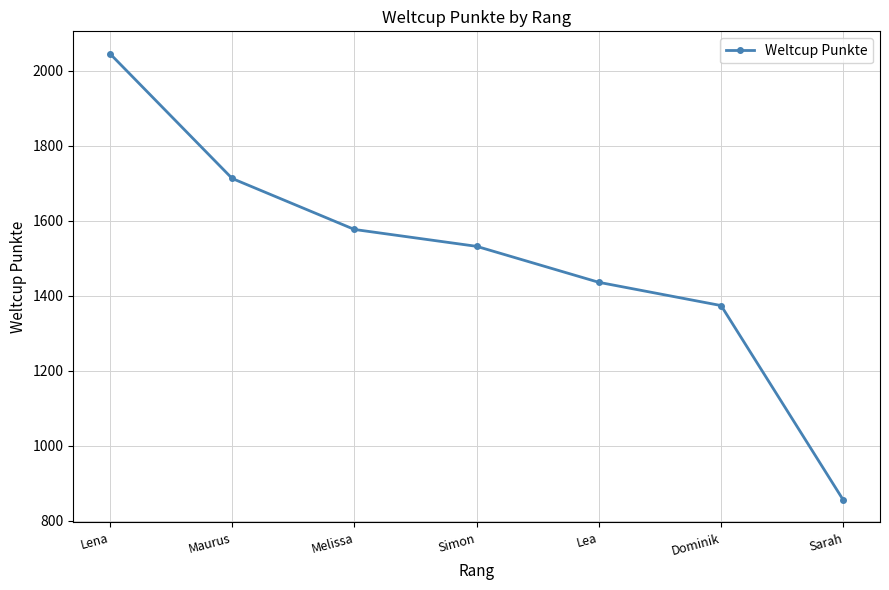

The value at Lena is 3622. True or false?

False